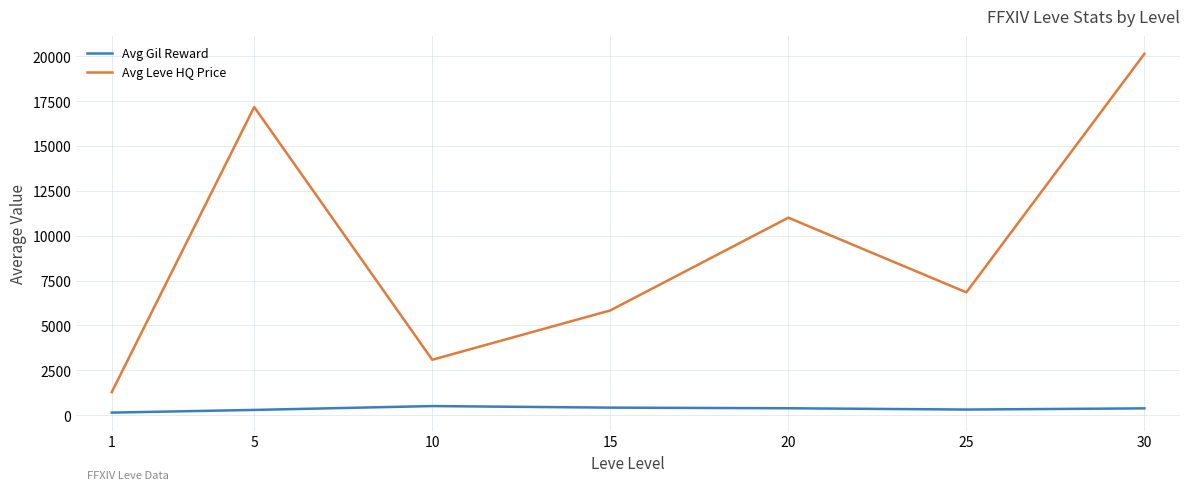

What is the difference between the maximum and minimum values in the Avg Leve HQ Price series?

18848.1